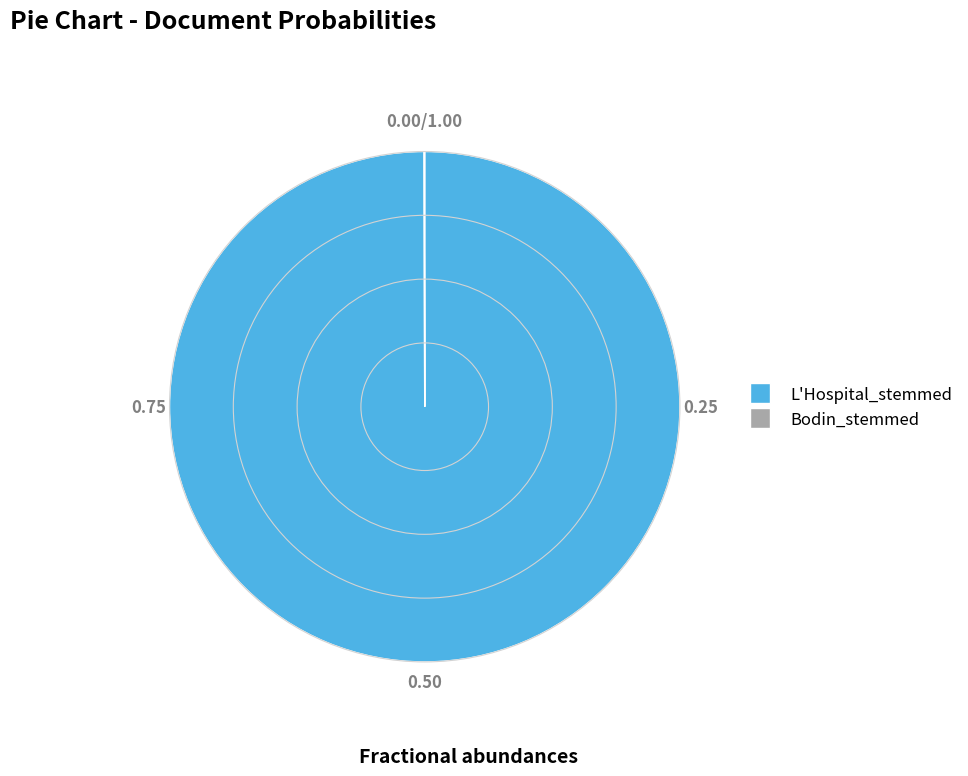

What is the largest slice in the pie chart?

L'Hospital_stemmed